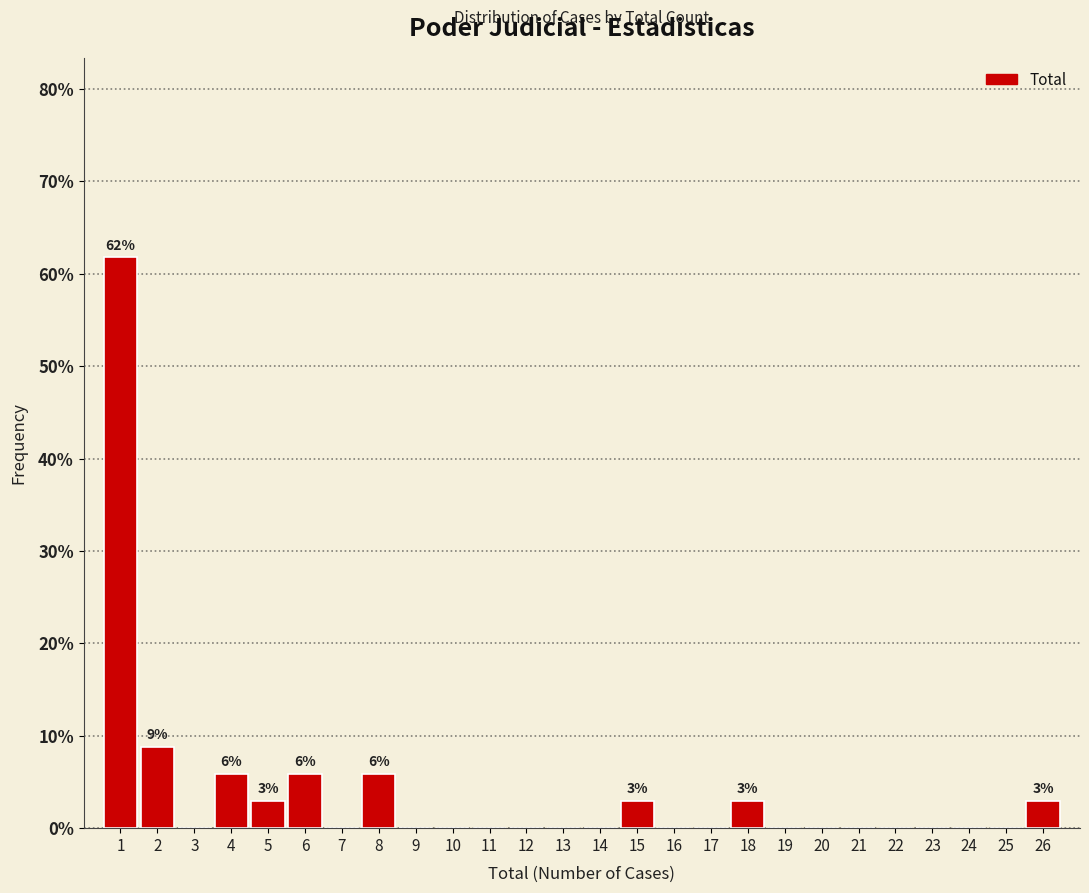

Over which range of the x-axis is the bar tallest?

0.5 to 1.5